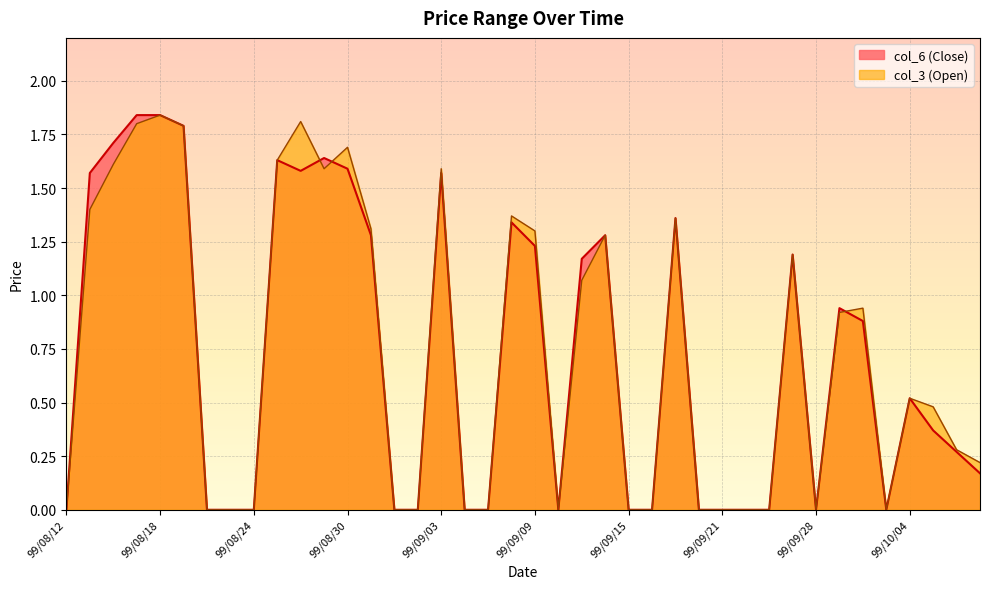

At 99/08/12, list the series in order from largest to smallest.

col_3, col_6